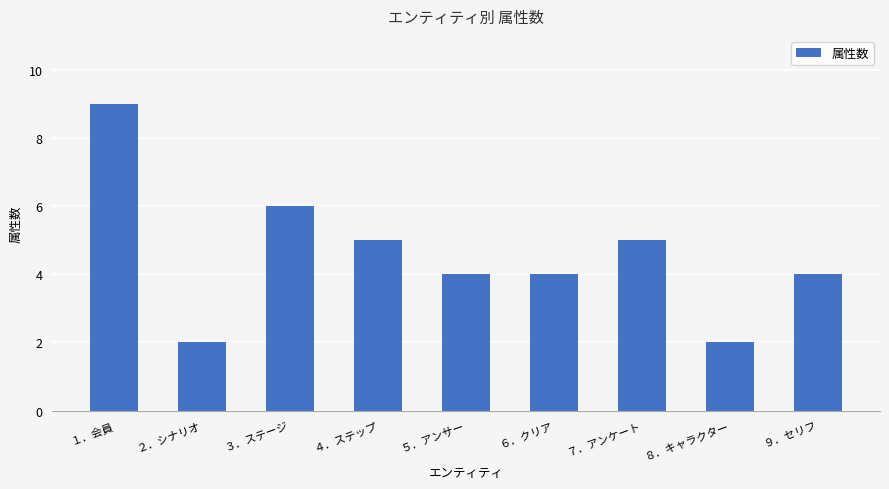

How many distinct data groups are displayed?

1